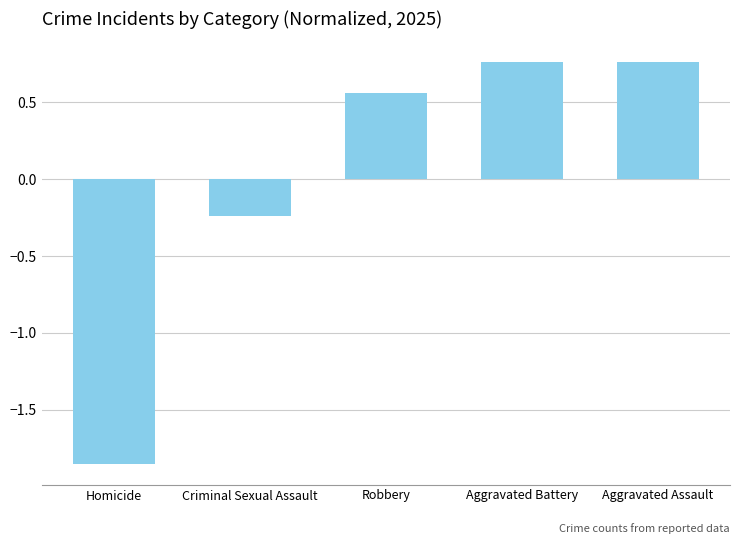

What is the change in value from Robbery to Aggravated Battery?

+0.2